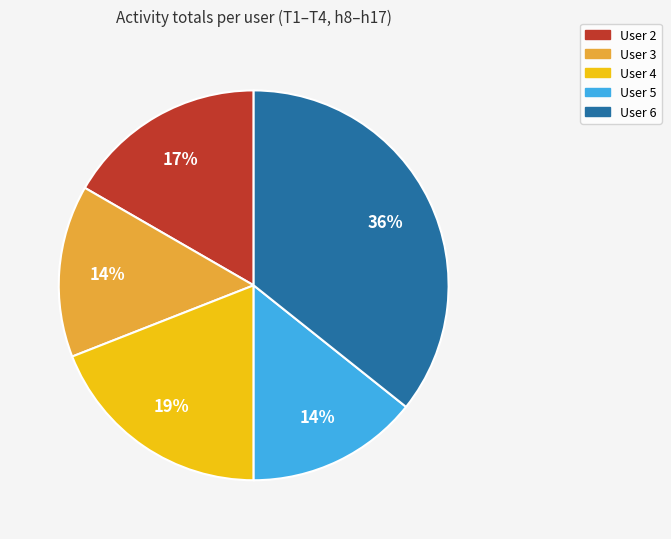

To the nearest percent, what is the average slice percentage?

20%